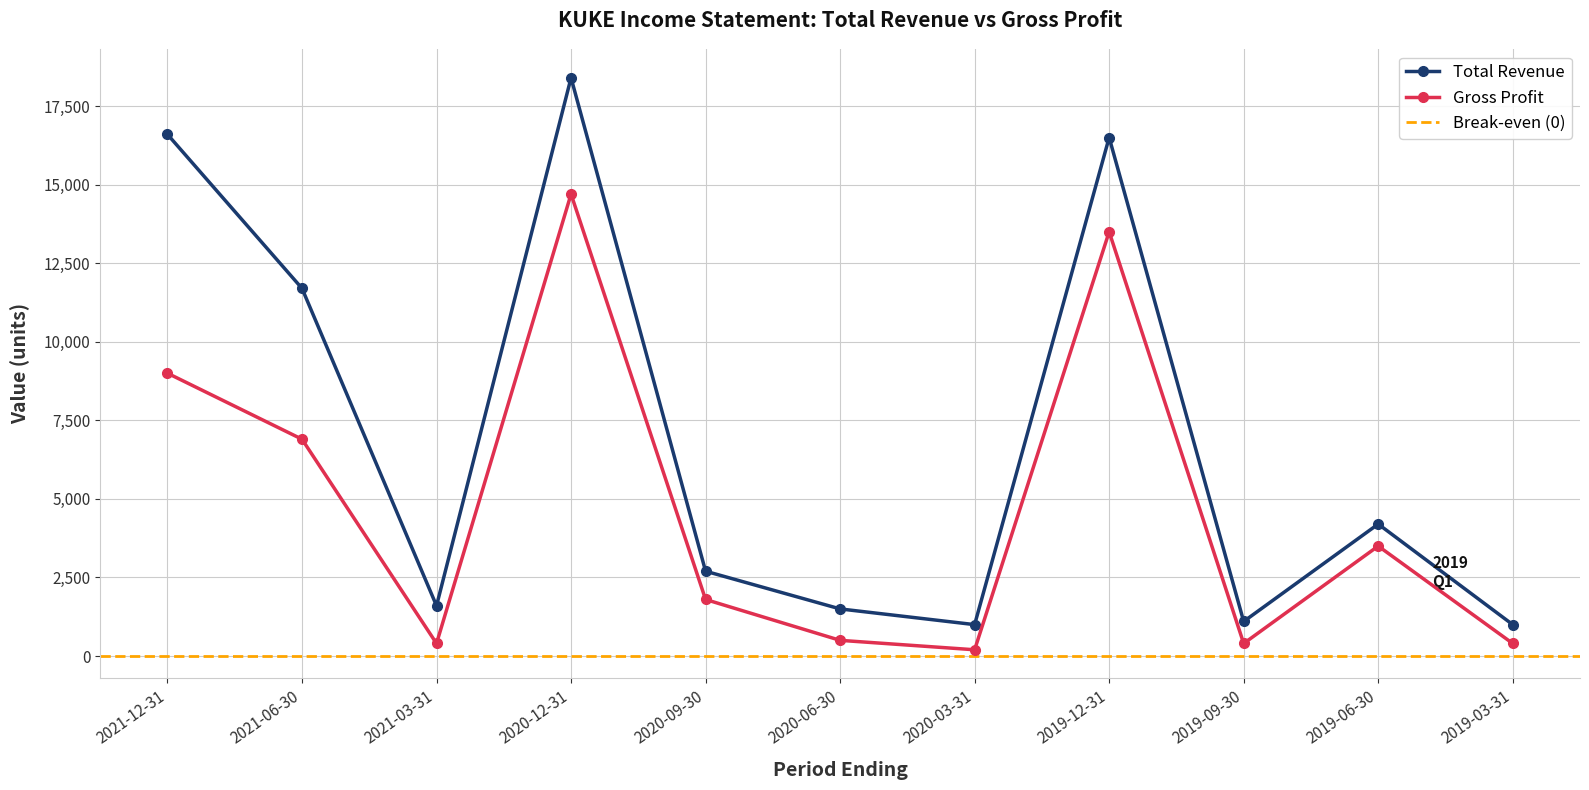

What is the label of the 4th point from the left?

2020-12-31